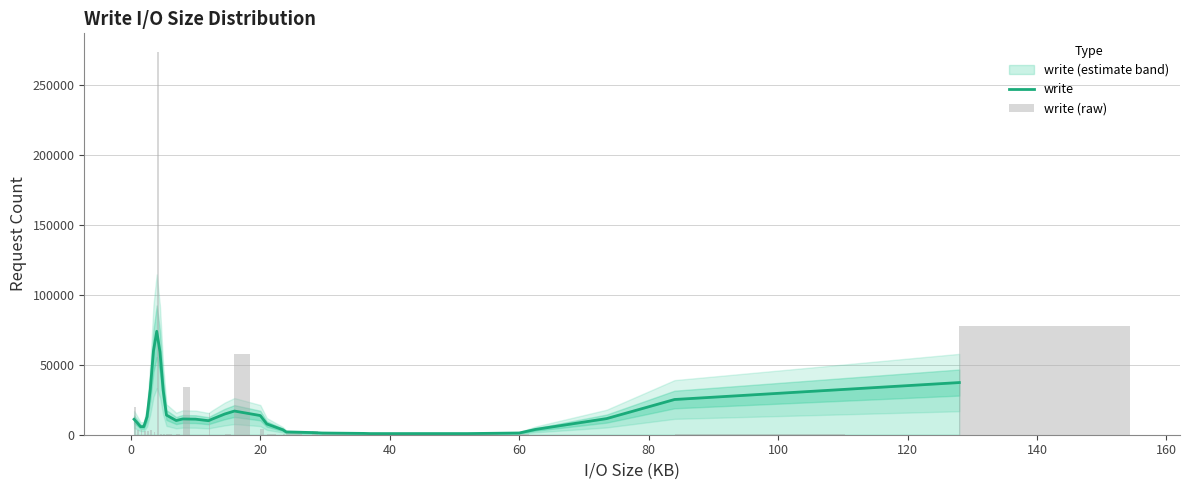

What is the label of the 10th bar from the left?

160